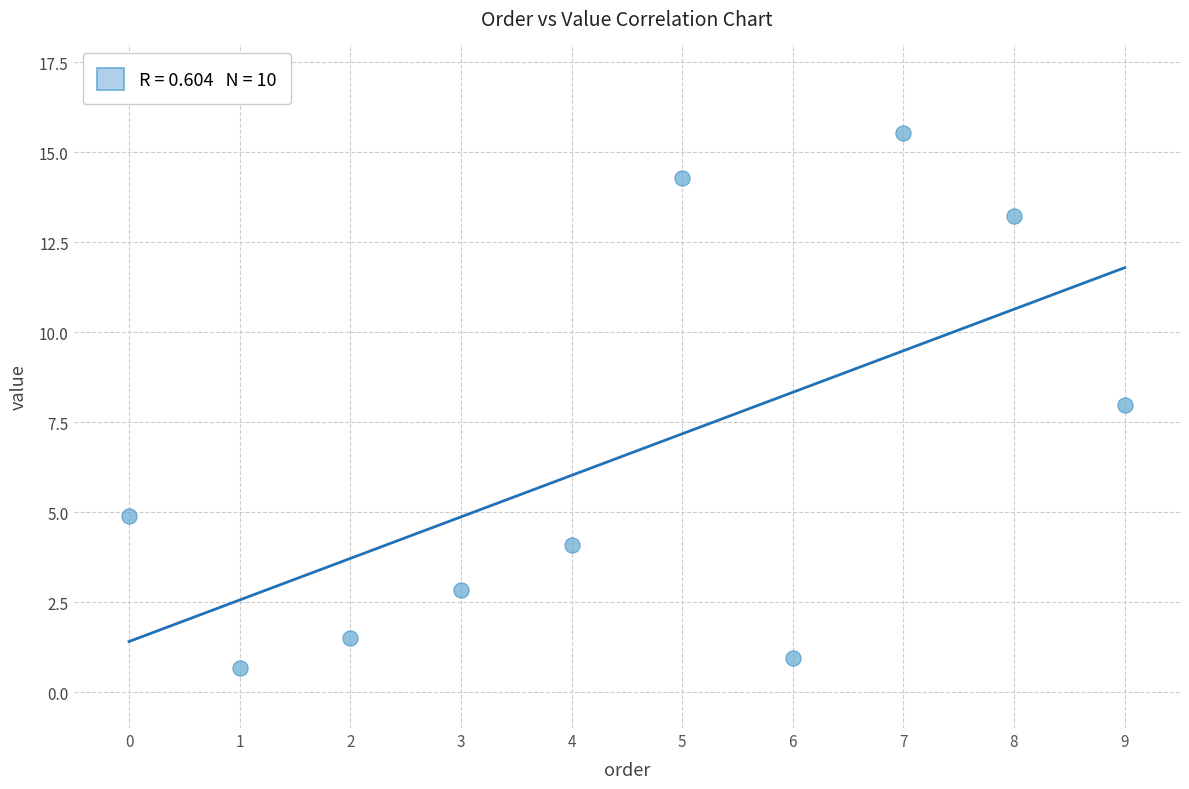

What is the range of Y values (max minus min)?

14.9